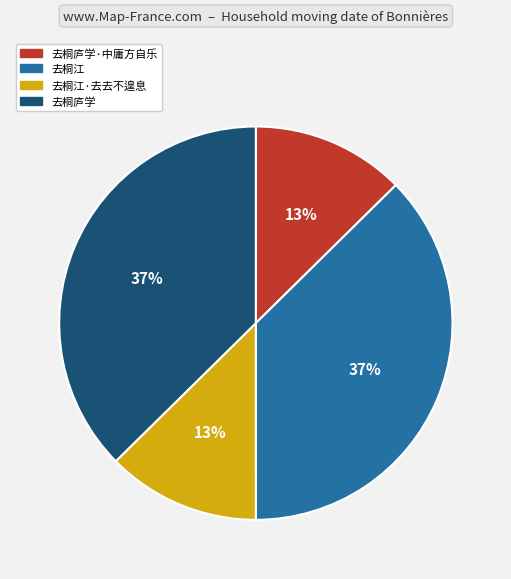

Is there any slice that represents more than half of the pie?

No